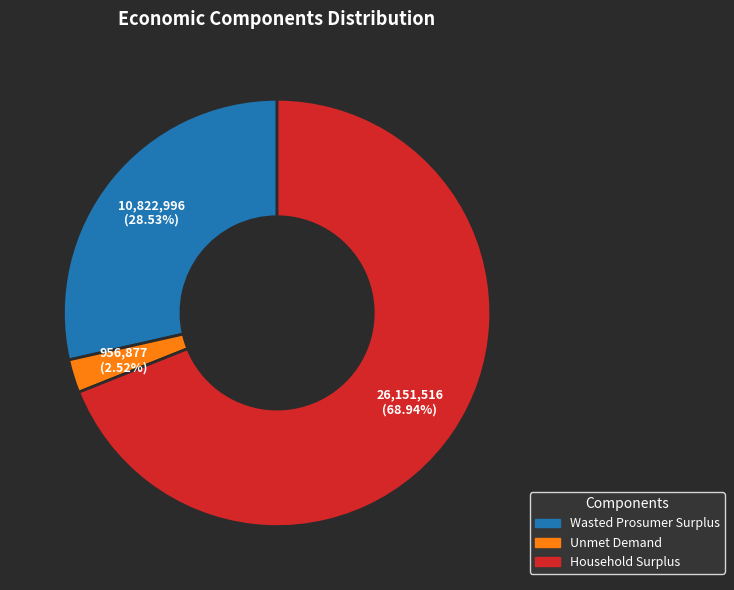

Which slice represents more than half of the pie?

Household Surplus